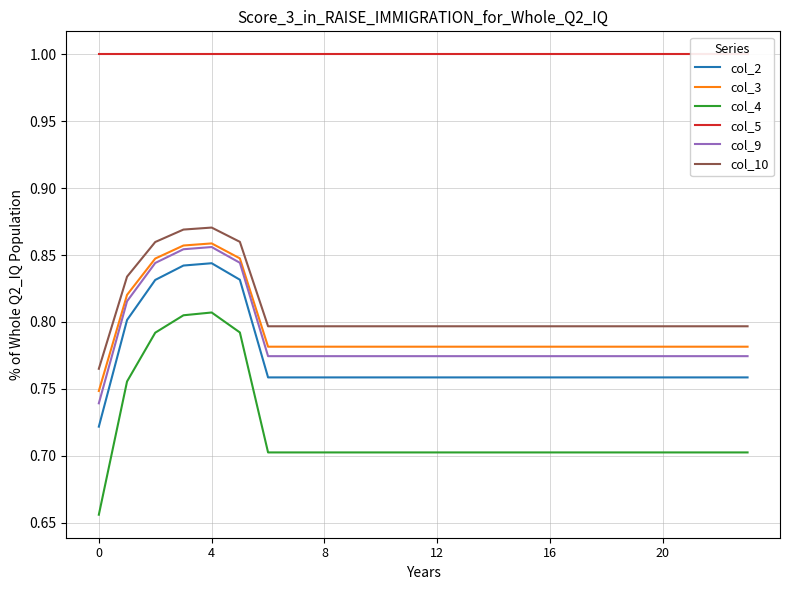

True or false: col_10 and col_2 cross at least once.

False